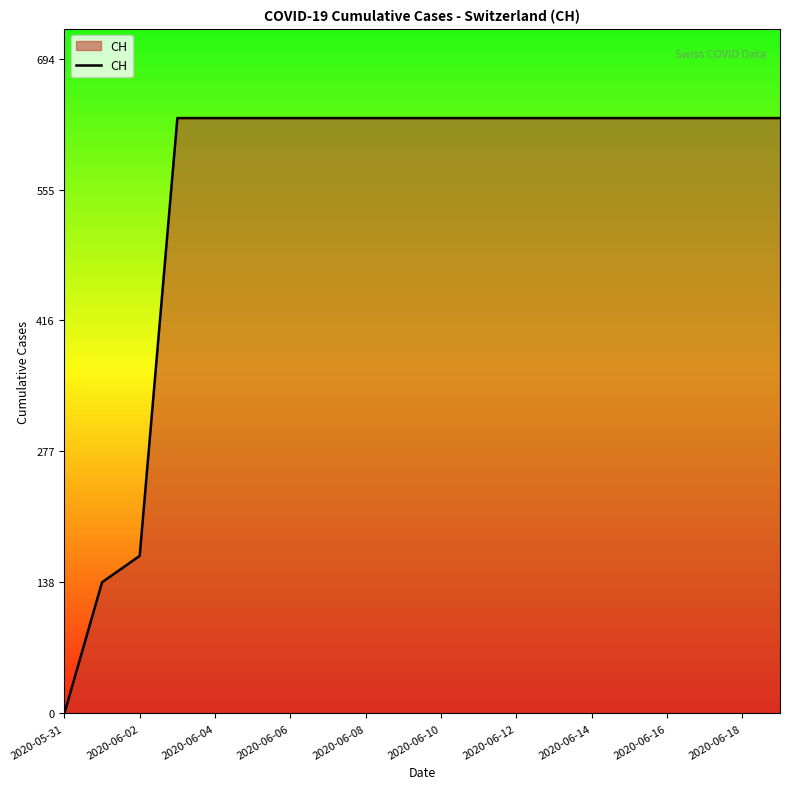

What is the greatest value displayed?

631